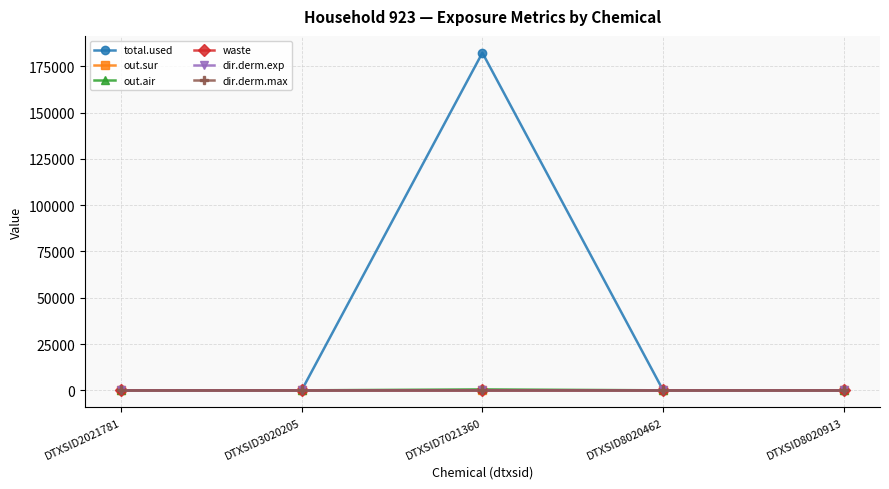

How many out.sur values are between 0 and 1?

5